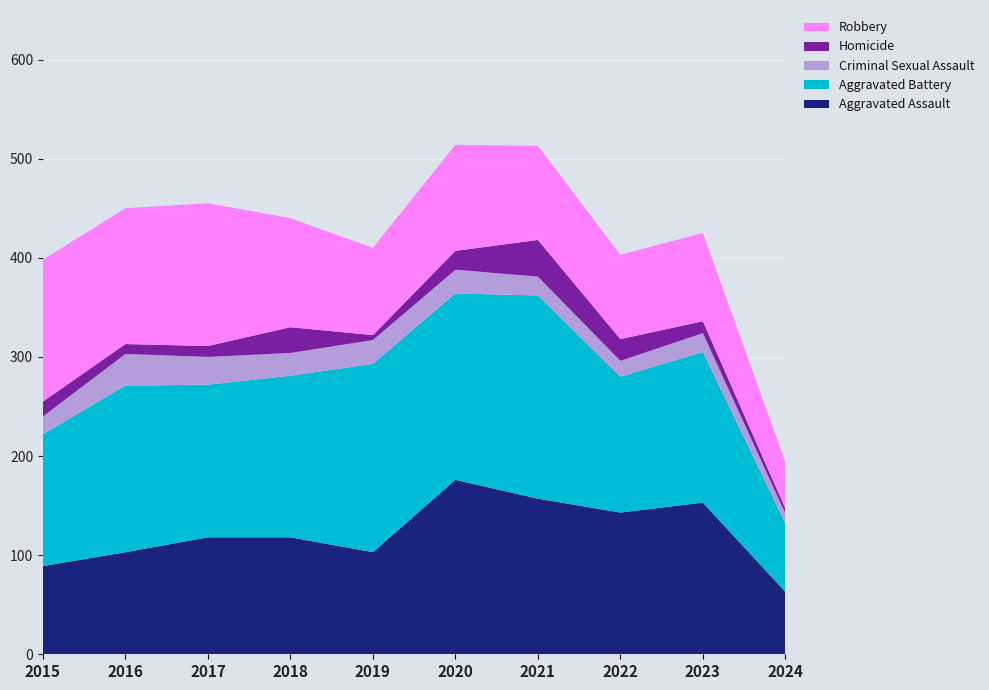

Reading left to right, list all the values displayed in this chart.

Aggravated Assault: 89	103	118	118	103	176	157	143	153	63
Aggravated Battery: 133	168	154	163	190	188	205	137	152	69
Criminal Sexual Assault: 18	32	28	23	24	24	19	16	19	10
Homicide: 15	10	11	26	5	19	37	22	12	5
Robbery: 143	137	144	110	88	107	95	85	89	47